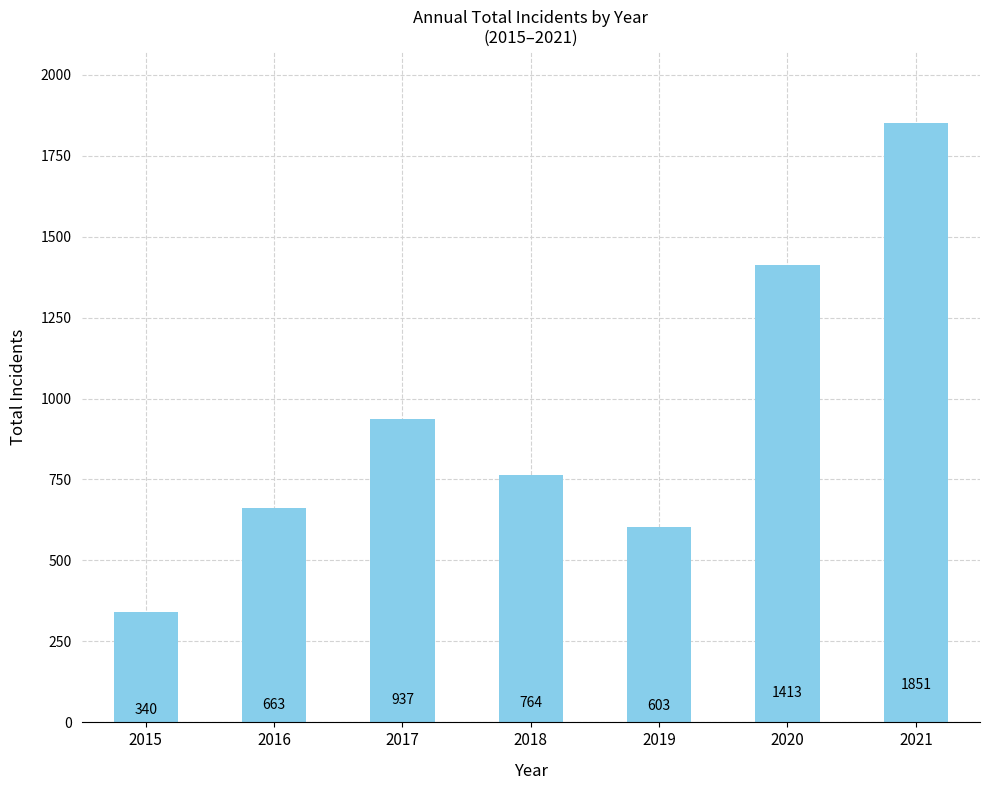

At which label does the data first exceed 764?

2017